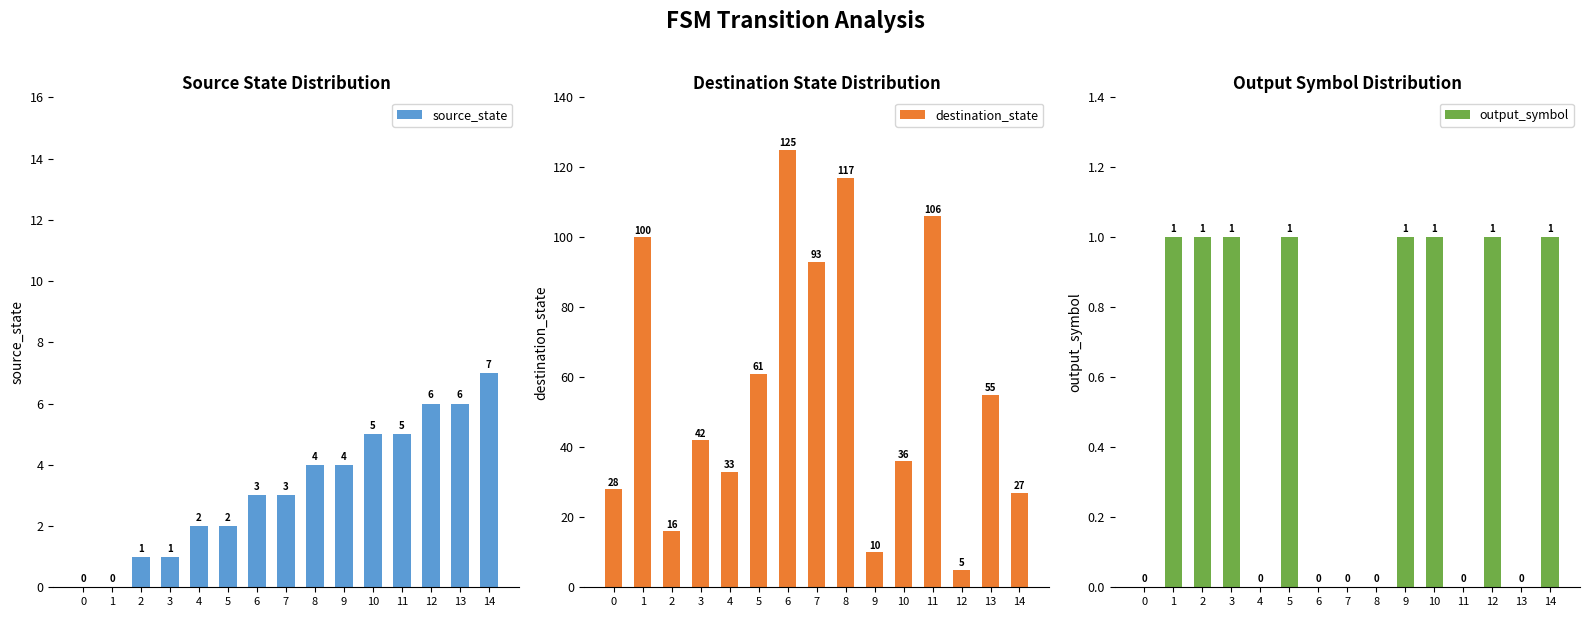

Is it true that source_state equals 0 at 0?

True